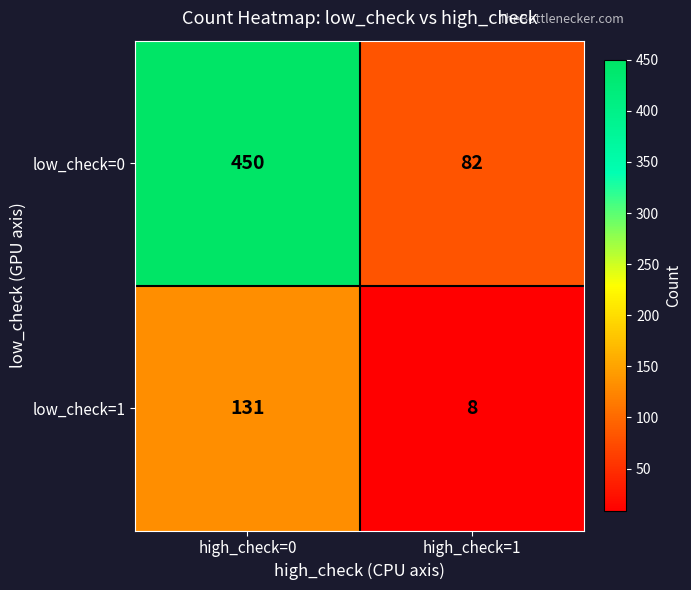

What is the difference between the maximum and minimum values in the low_check=0 series?

368